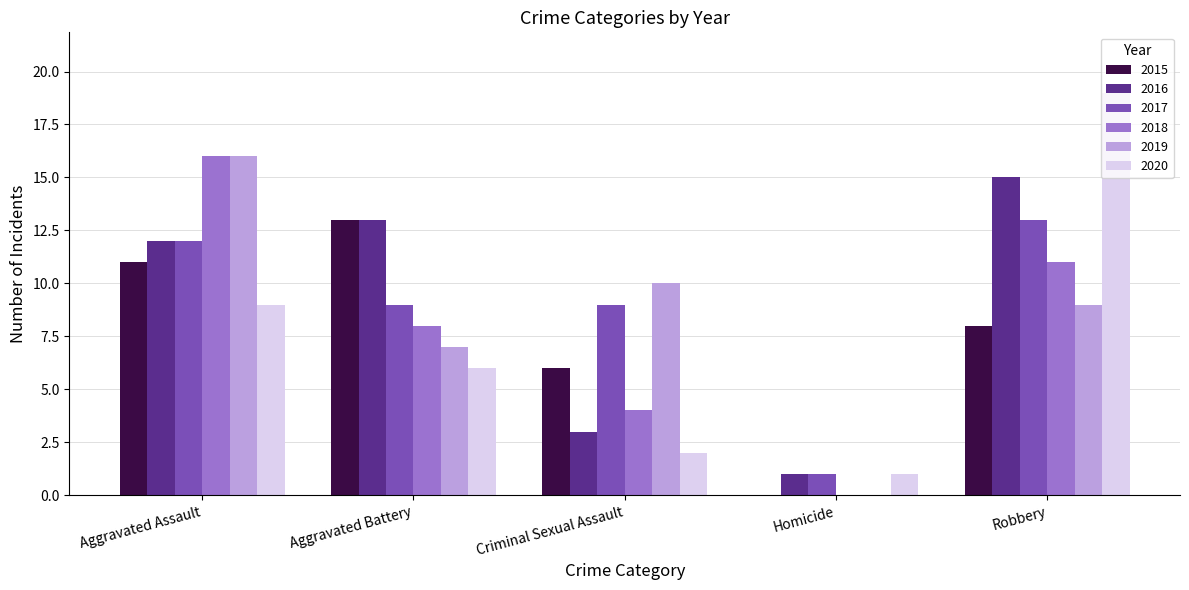

What are all the series names shown in the legend?

2015, 2016, 2017, 2018, 2019, 2020